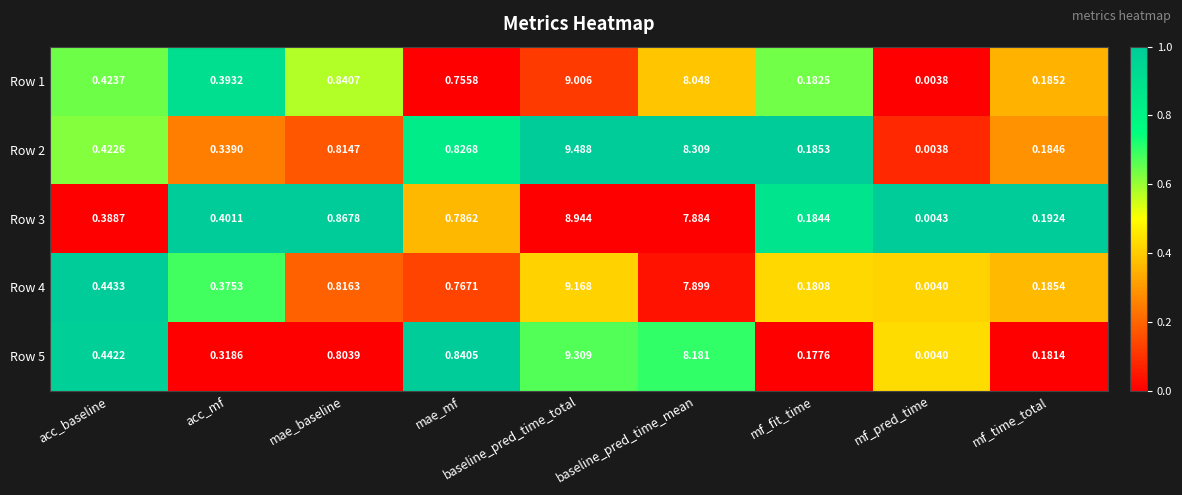

Which category has the lowest value in the Row 4 series?

mf_pred_time